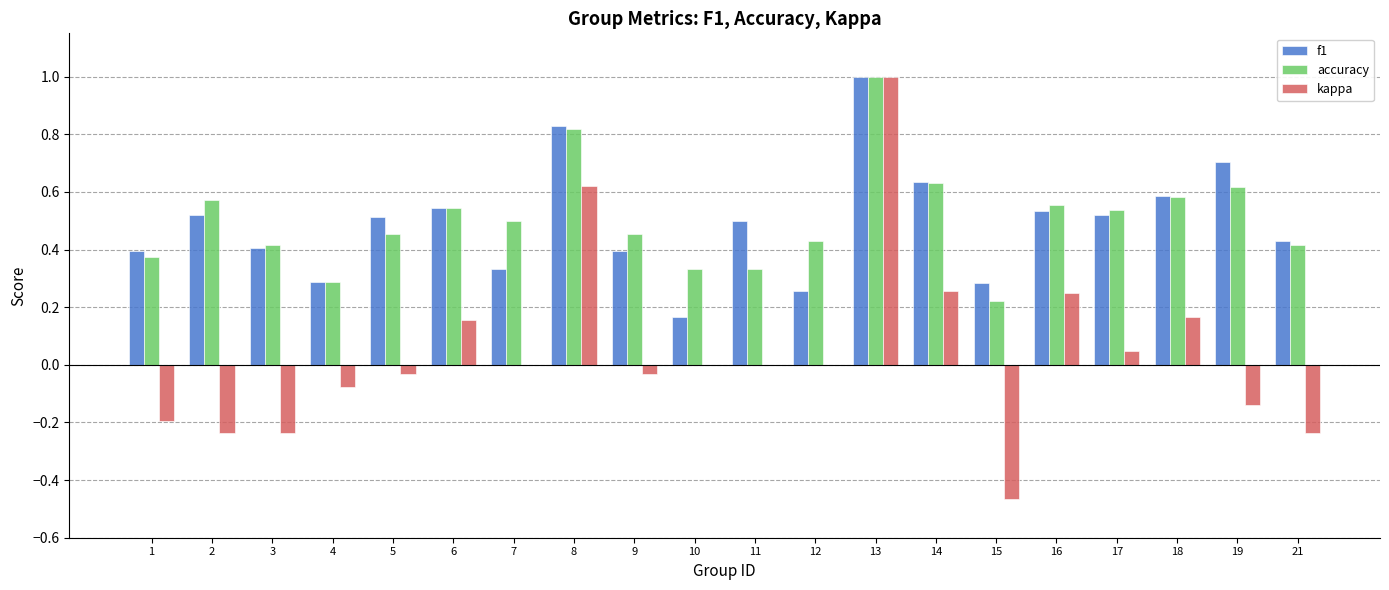

Are the bars horizontal?

No